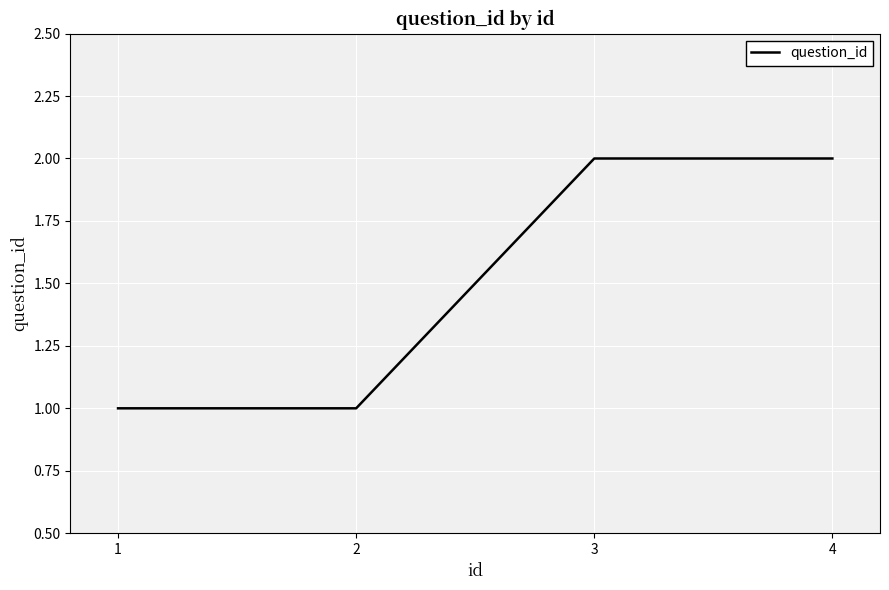

What is the sum of all values?

6